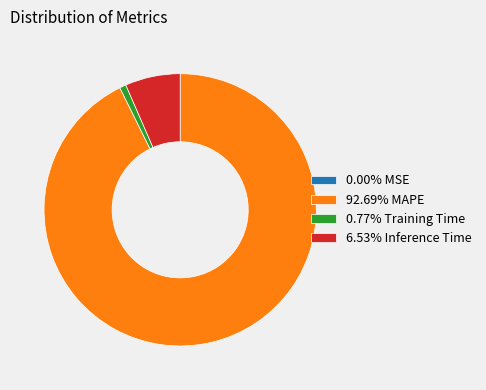

Does any single category account for the majority?

Yes